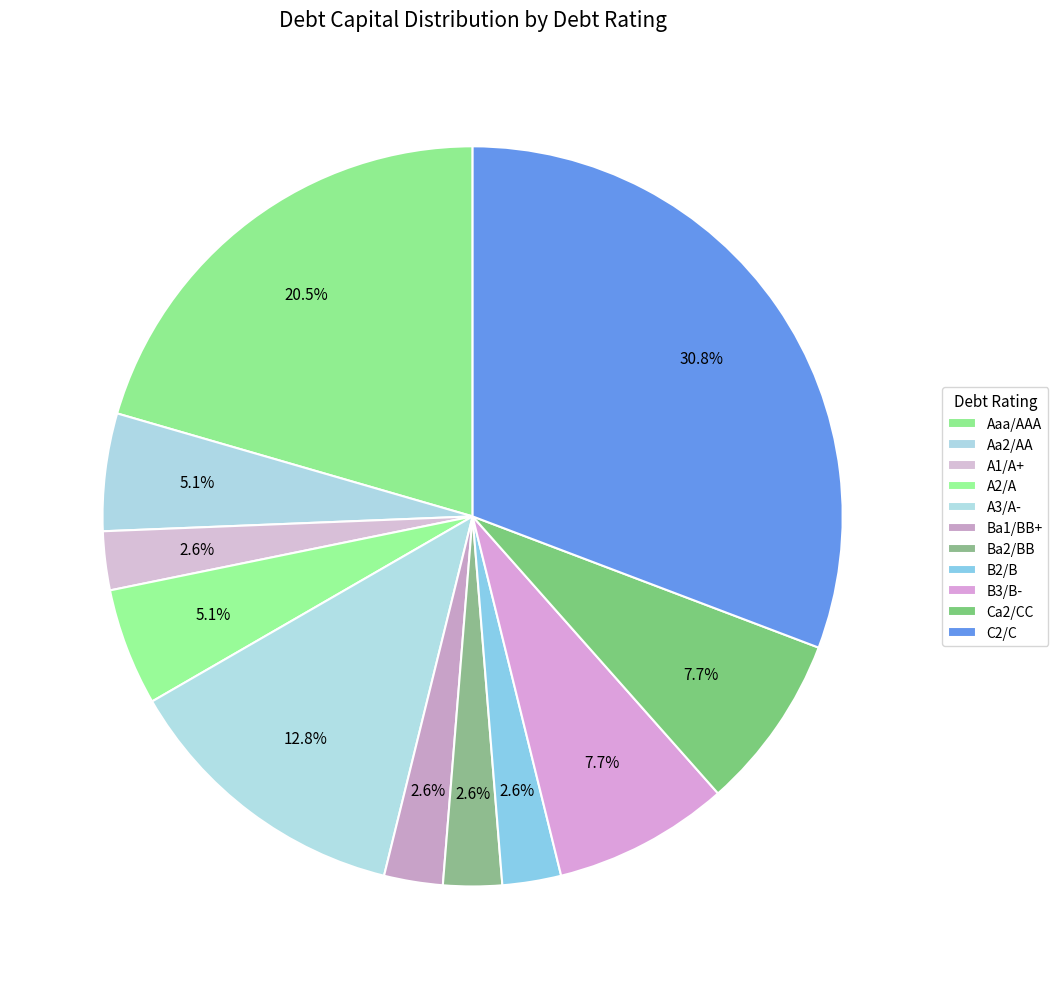

To the nearest percent, what is the average slice percentage?

9%